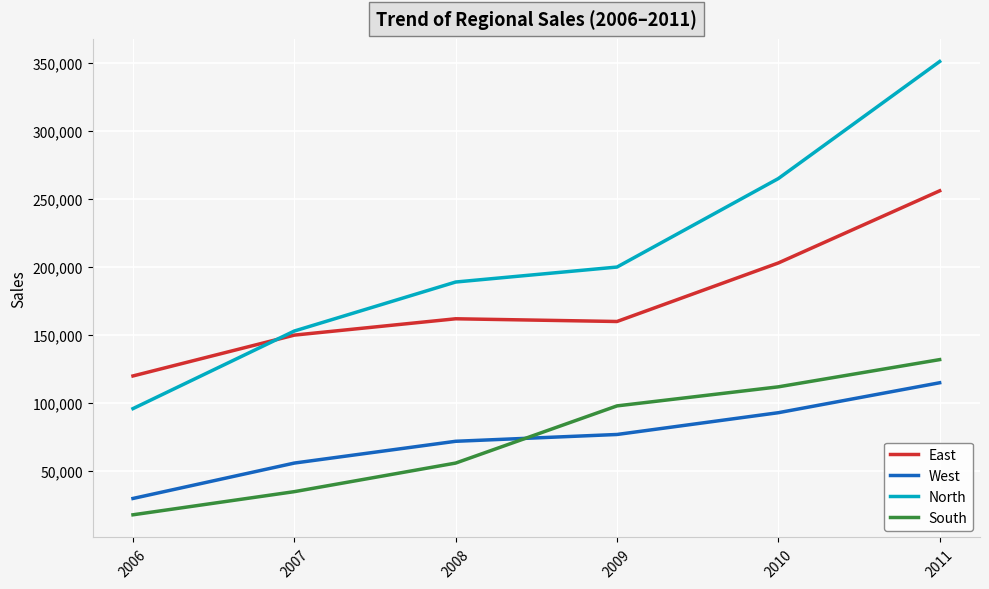

What is the sum of all South values?

451000